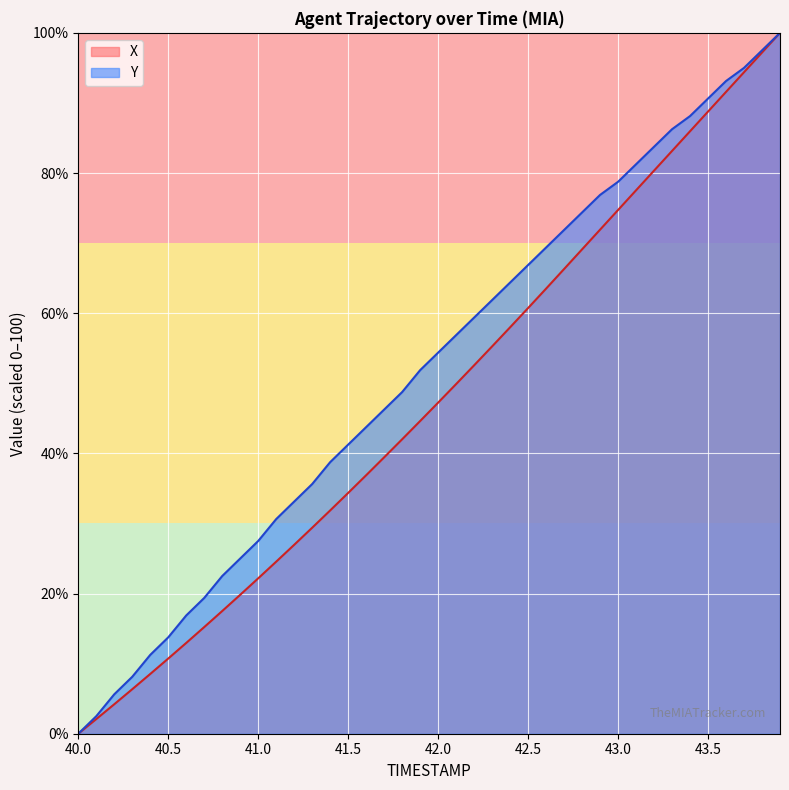

What is the sum of the X values at 41.9 and 41.6?

81.5